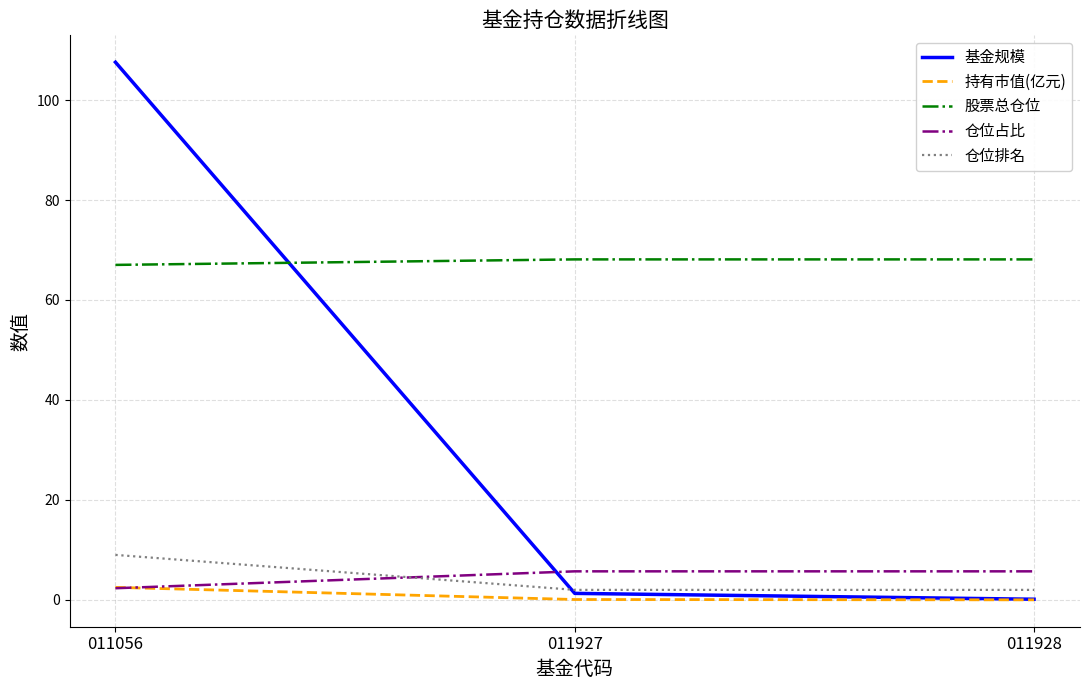

At which category is the sum across all series the highest?

011056